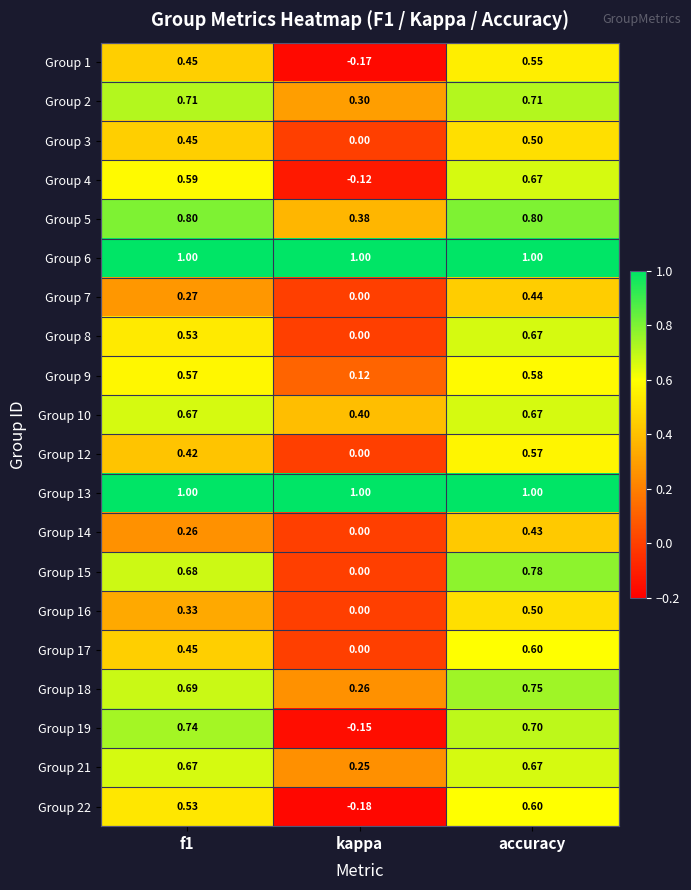

Which category has the highest value in the Group 8 series?

accuracy